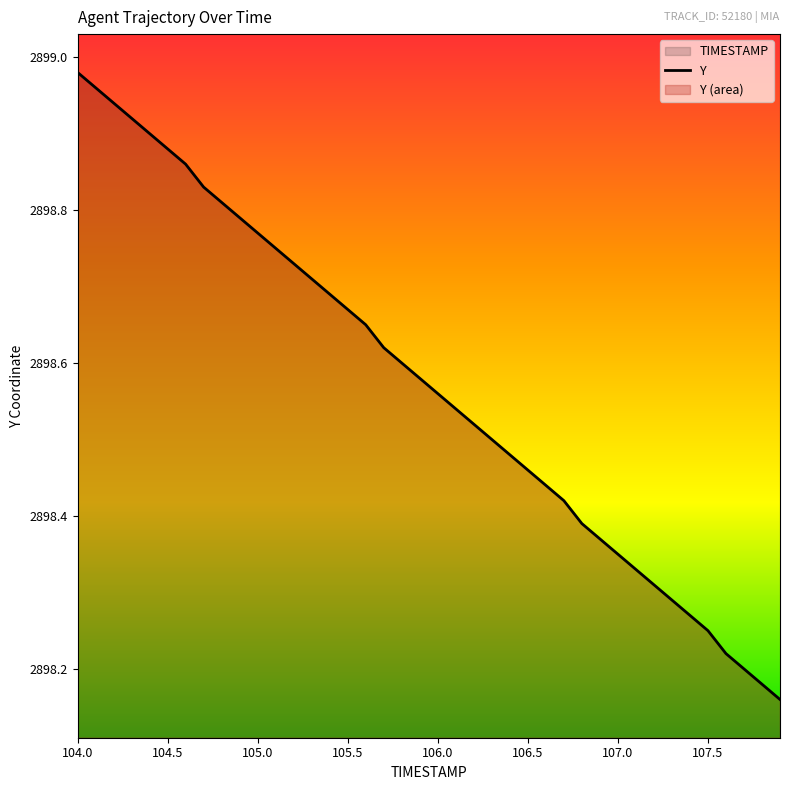

What value does the data have at 104.3?

2898.9